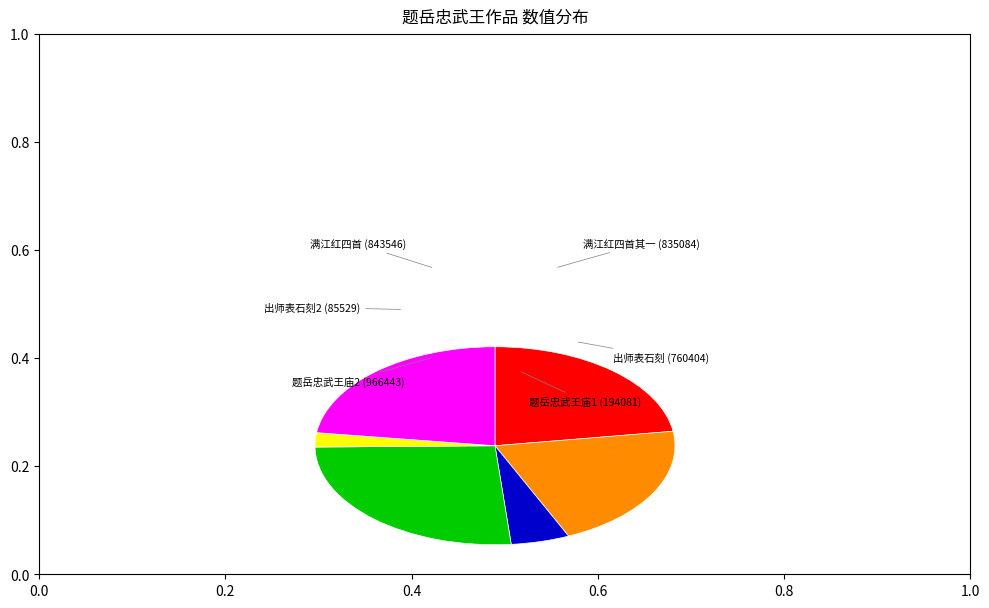

Is the sum of 满江红四首其一 (835084) and 出师表石刻2 (85529) greater than half?

No